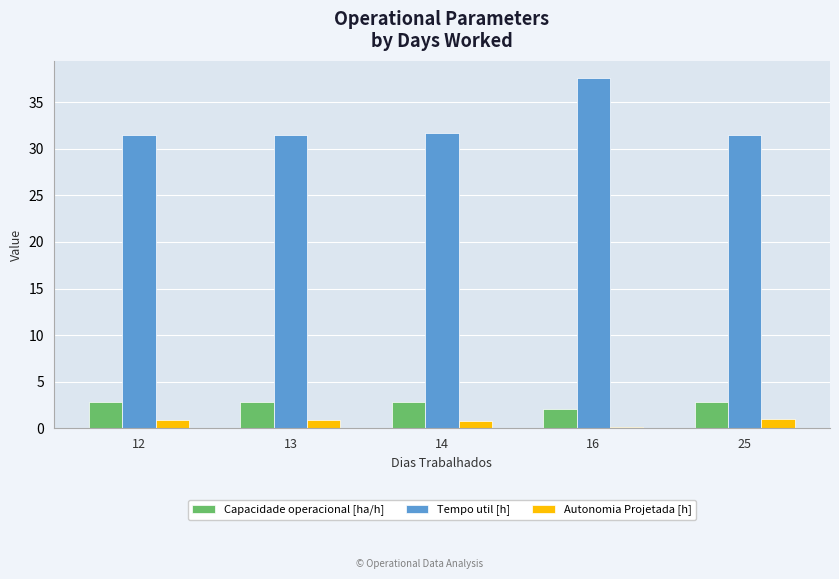

The value of Autonomia Projetada [h] at 16 is 0.2. True or false?

True